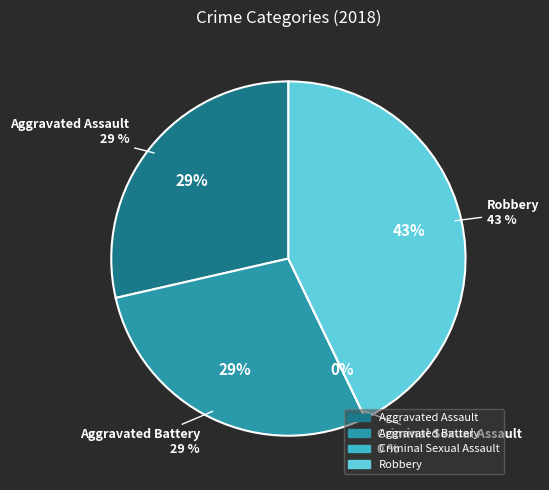

Does any single category account for the majority?

No